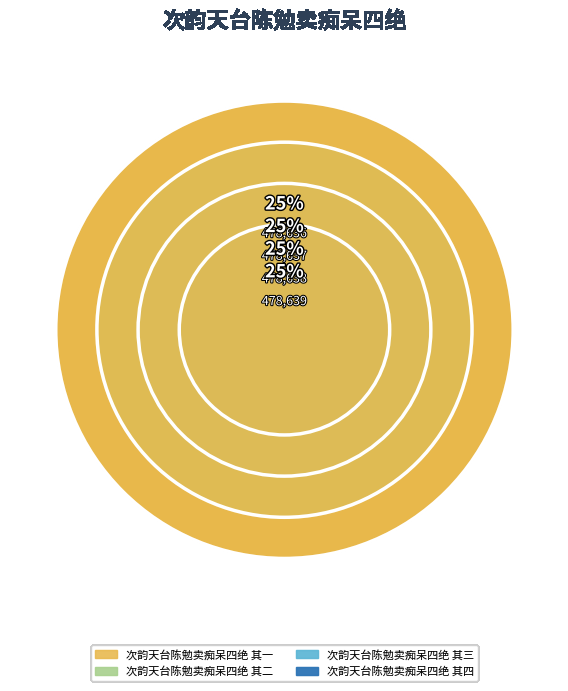

The 次韵天台陈勉卖痴呆四绝 其二 slice represents 17% of the pie. True or false?

False